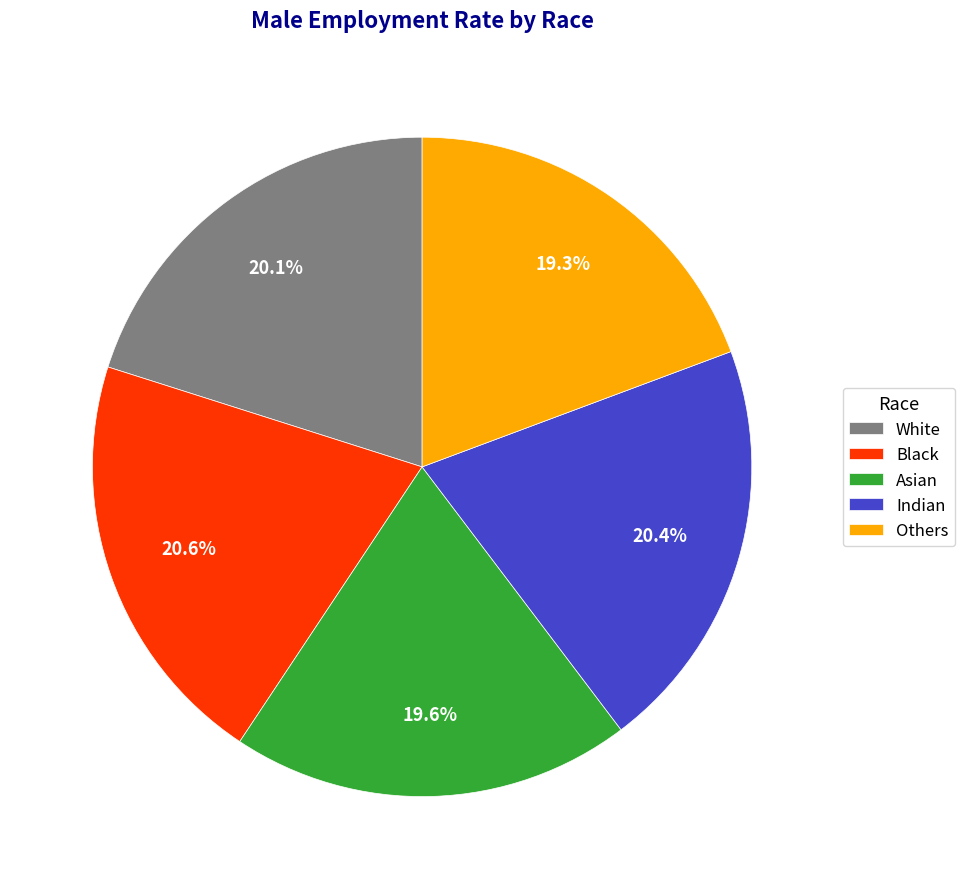

To the nearest percent, what is the average slice percentage?

20%